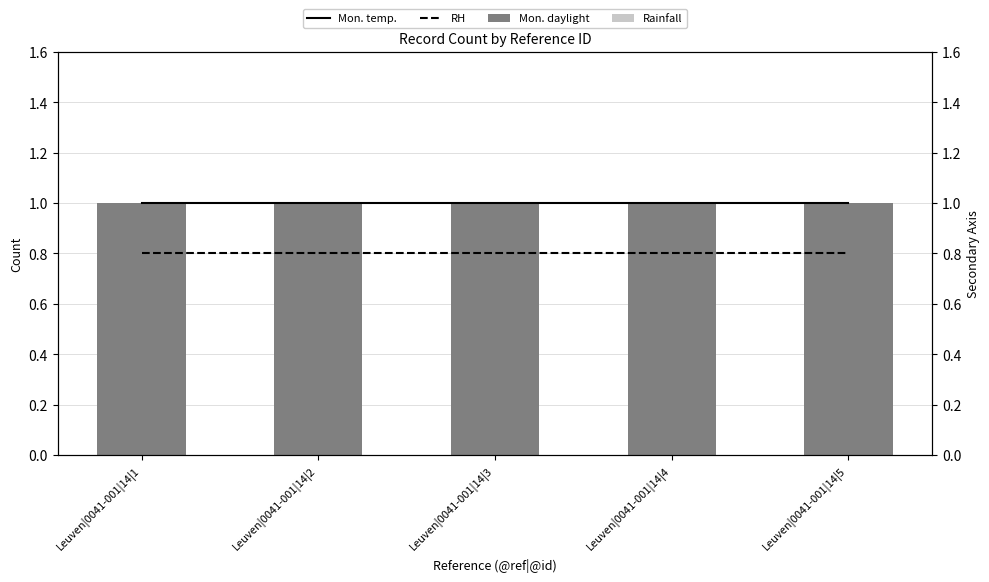

What is the sum of the RH values at Leuven|0041-001|14|3 and Leuven|0041-001|14|5?

1.6